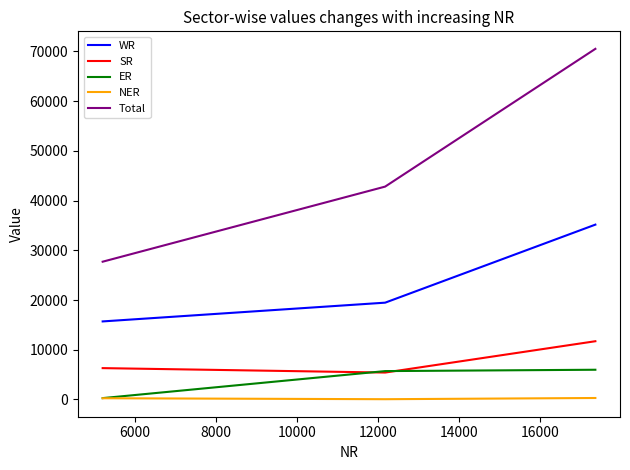

What is the greatest value displayed?

70521